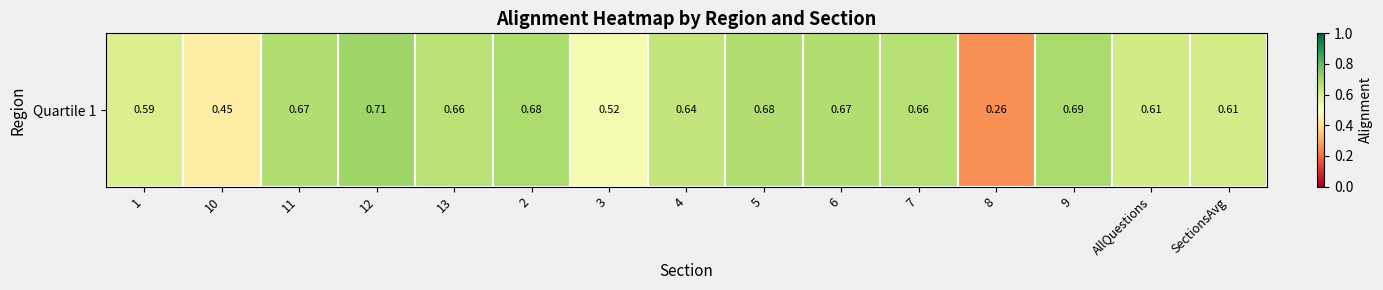

Rank the categories by value from lowest to highest.

8, 10, 3, 1, SectionsAvg, AllQuestions, 4, 13, 7, 6, 11, 5, 2, 9, 12